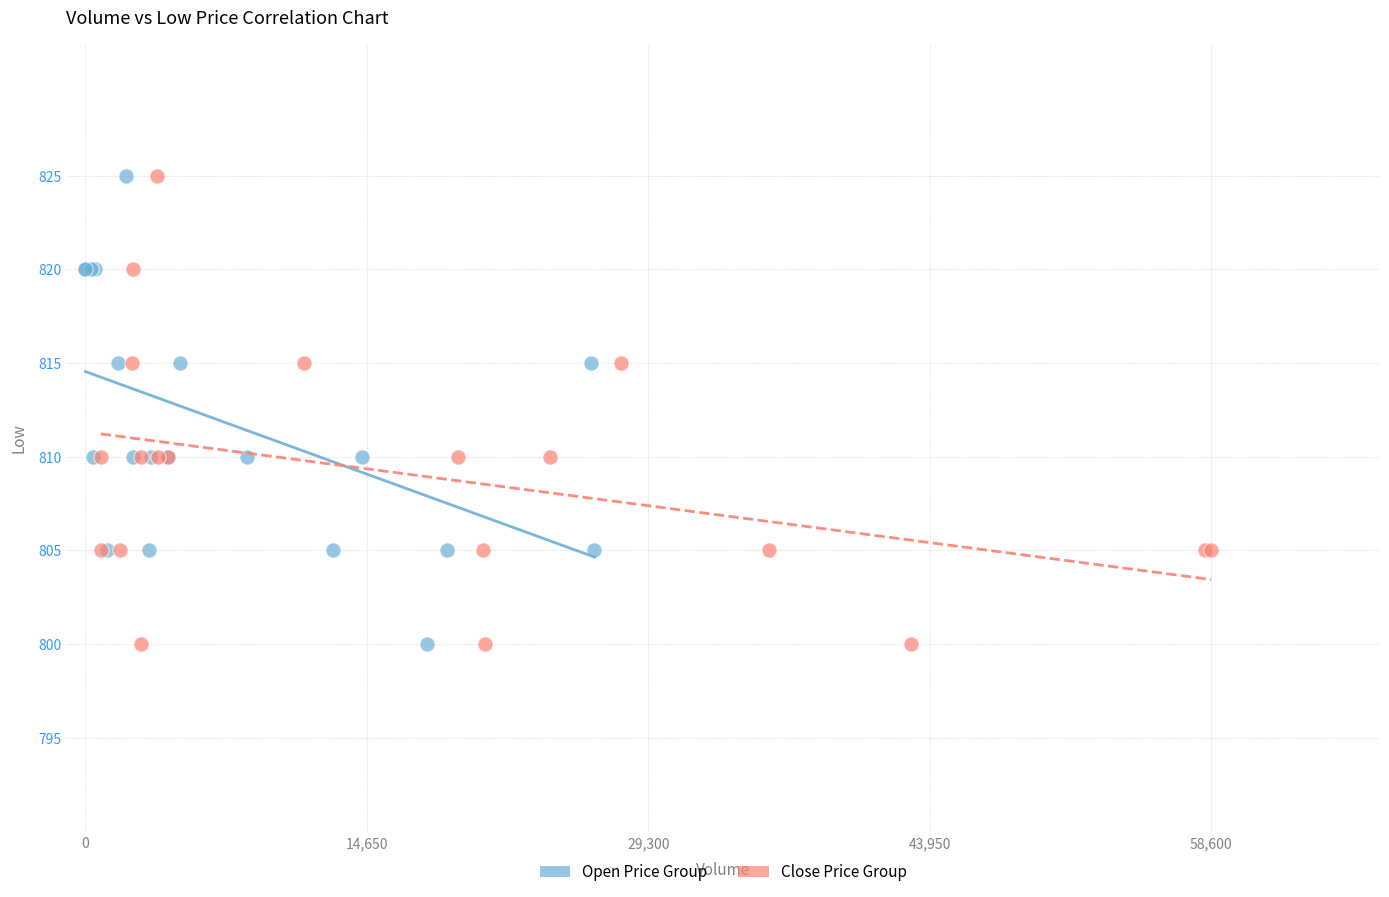

What are all the series names shown in the legend?

Open Price Group, Close Price Group